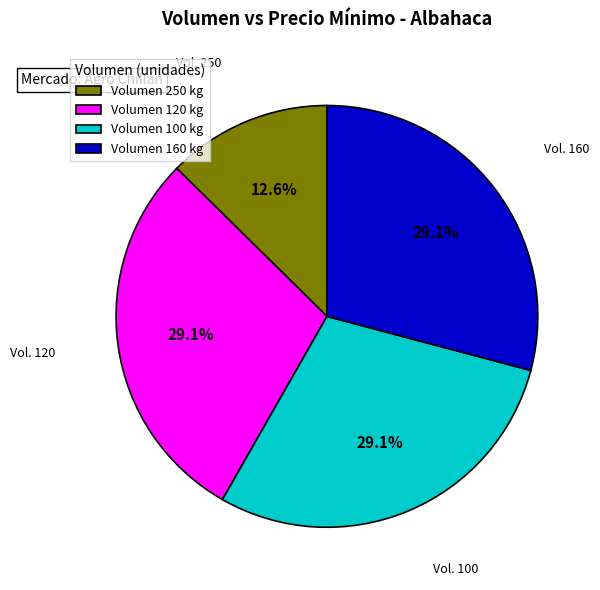

What is the ratio of the value at Volumen 160 kg to the value at Volumen 250 kg?

2.3